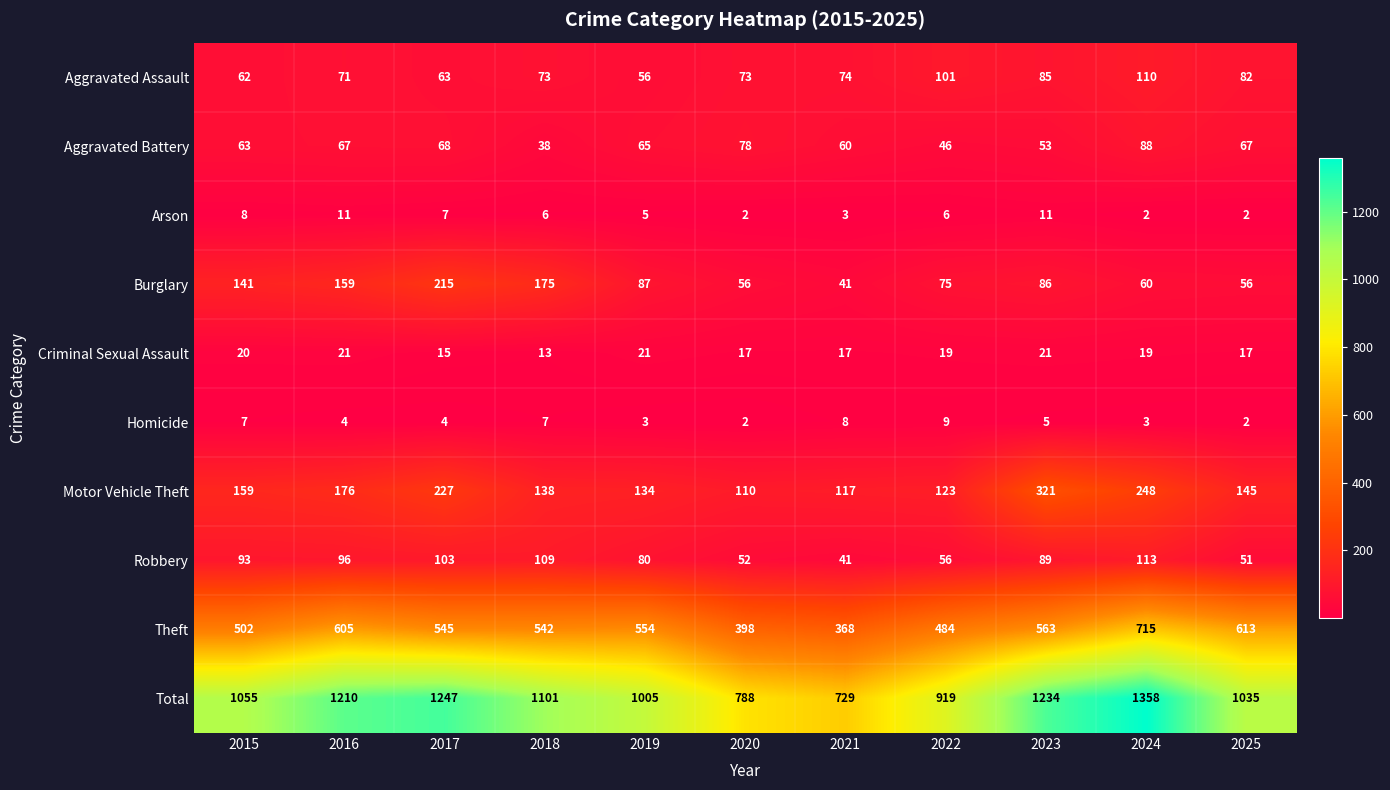

What is the highest value of the Motor Vehicle Theft series?

321